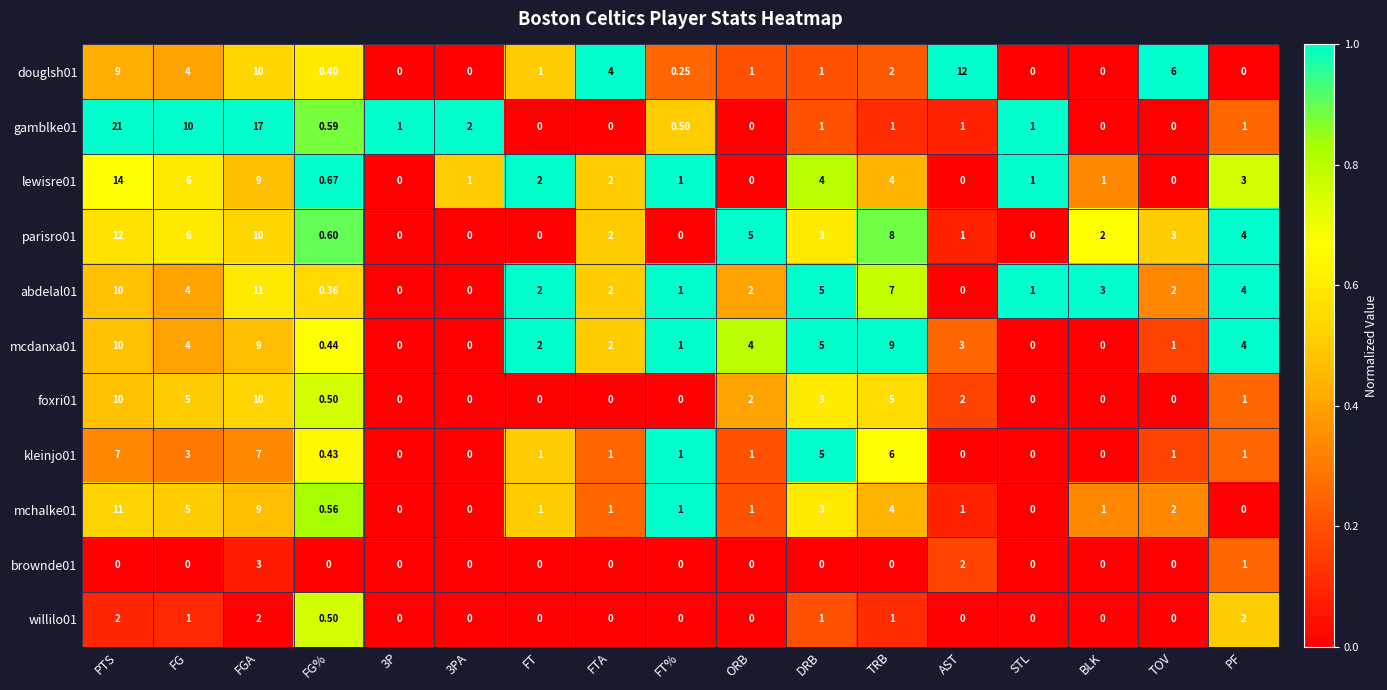

Is the value of willilo01 at BLK greater than the value of lewisre01 at PTS?

No